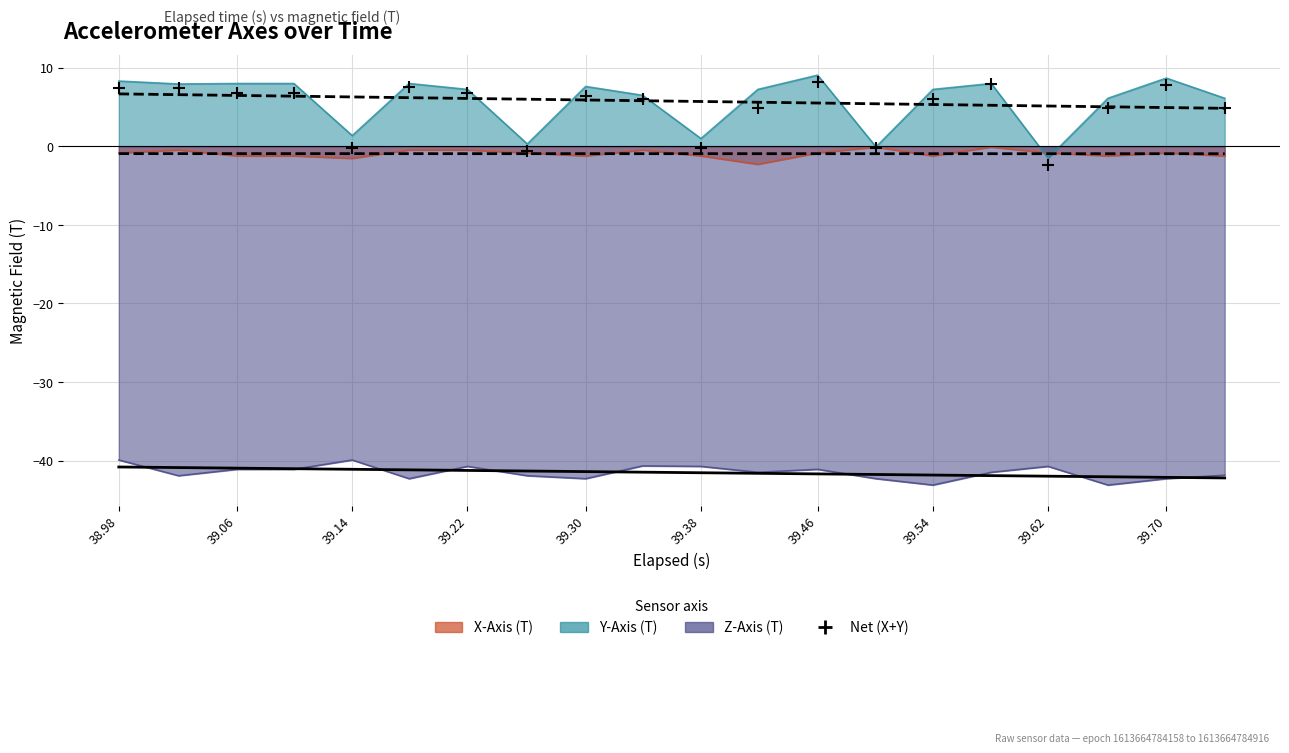

What is the change in value from 39.14 to 39.70?

+8.0